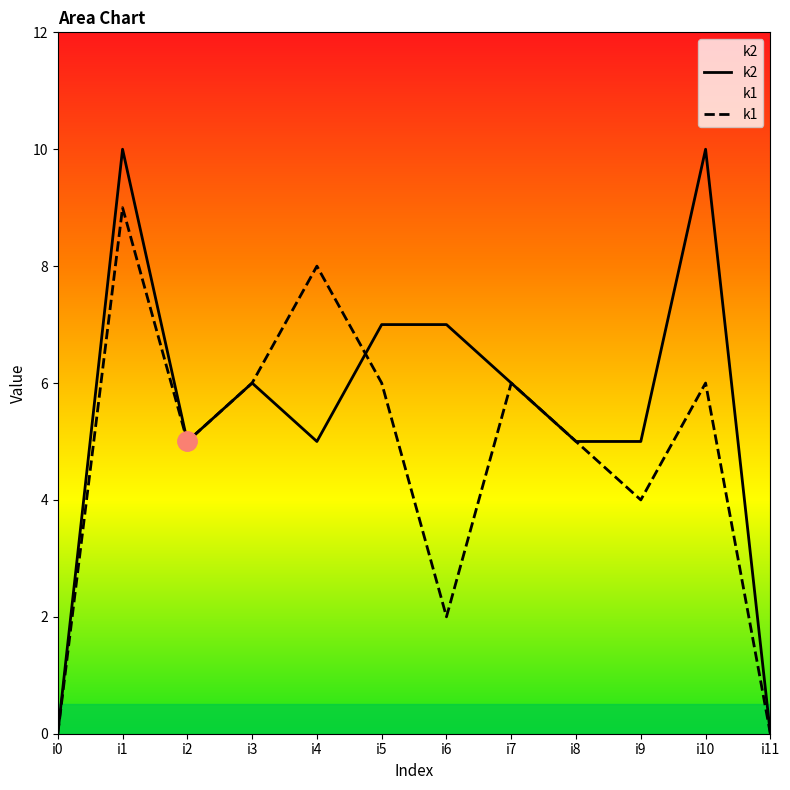

How many intersections are there between k2 and k1?

1